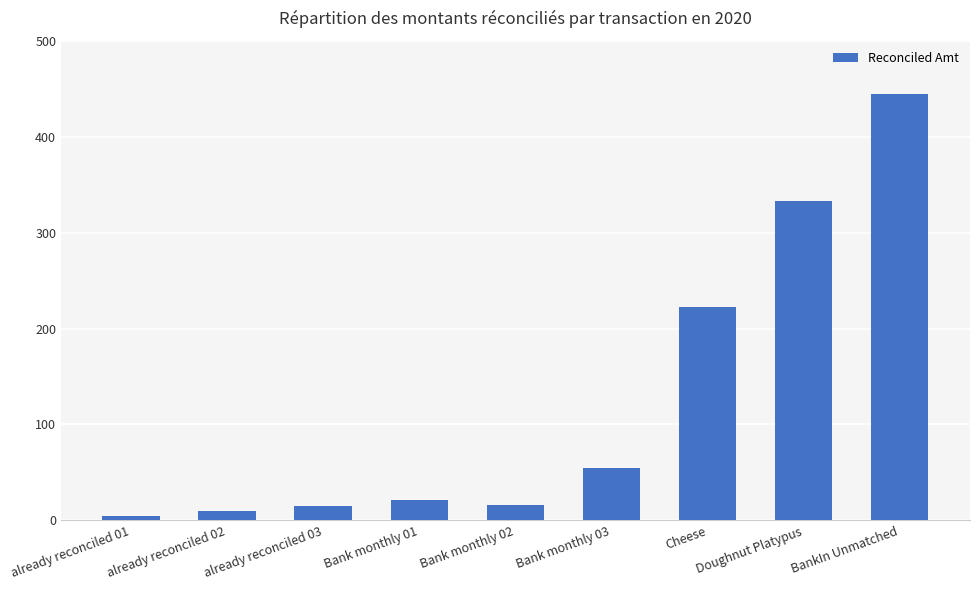

How many data points are less than 21?

4